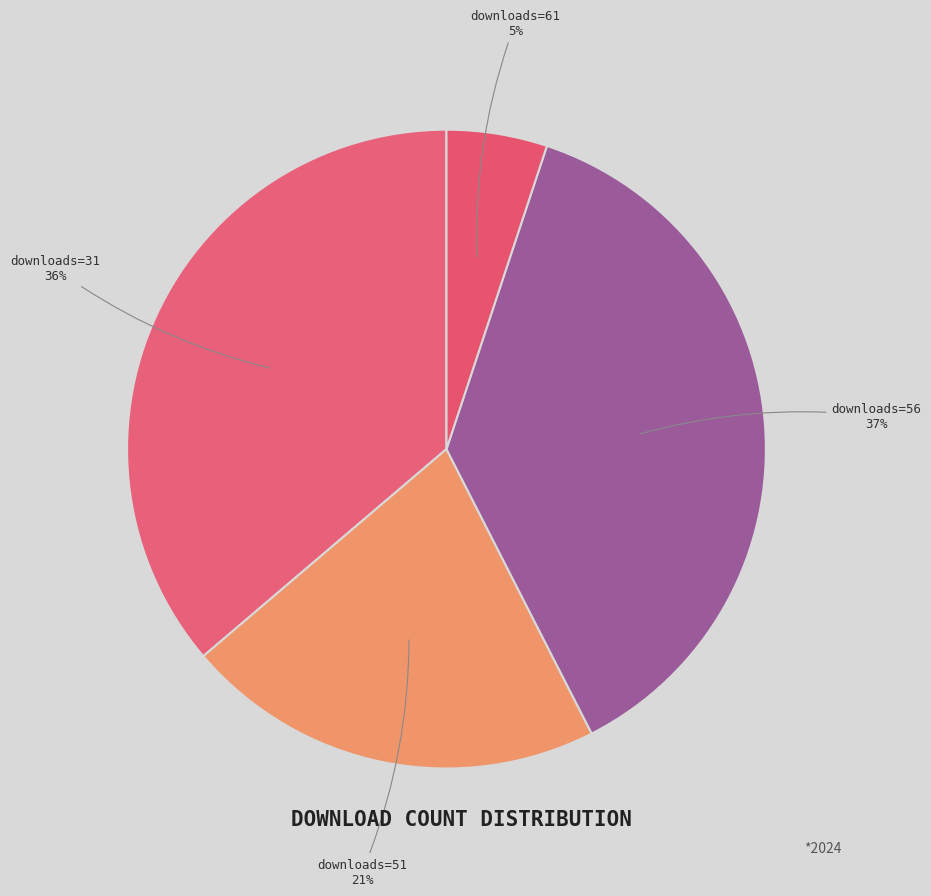

To the nearest percent, what is the difference between the largest and smallest slice percentages?

32%